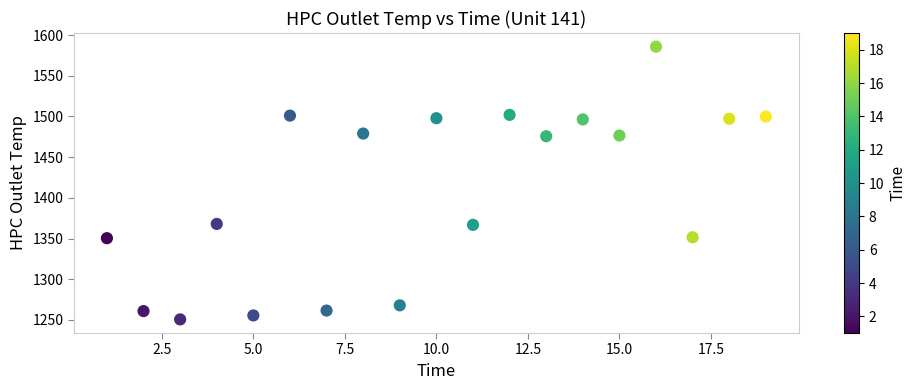

What is the range of X values (max minus min)?

18.0